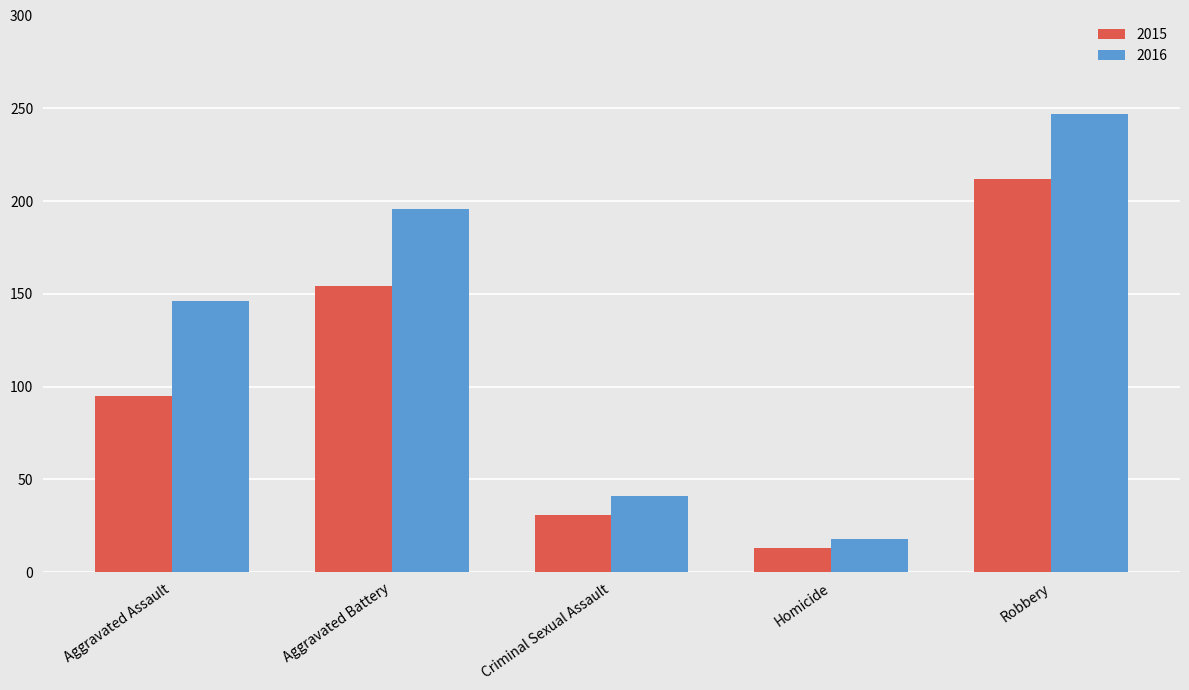

How many bars are there in total?

10